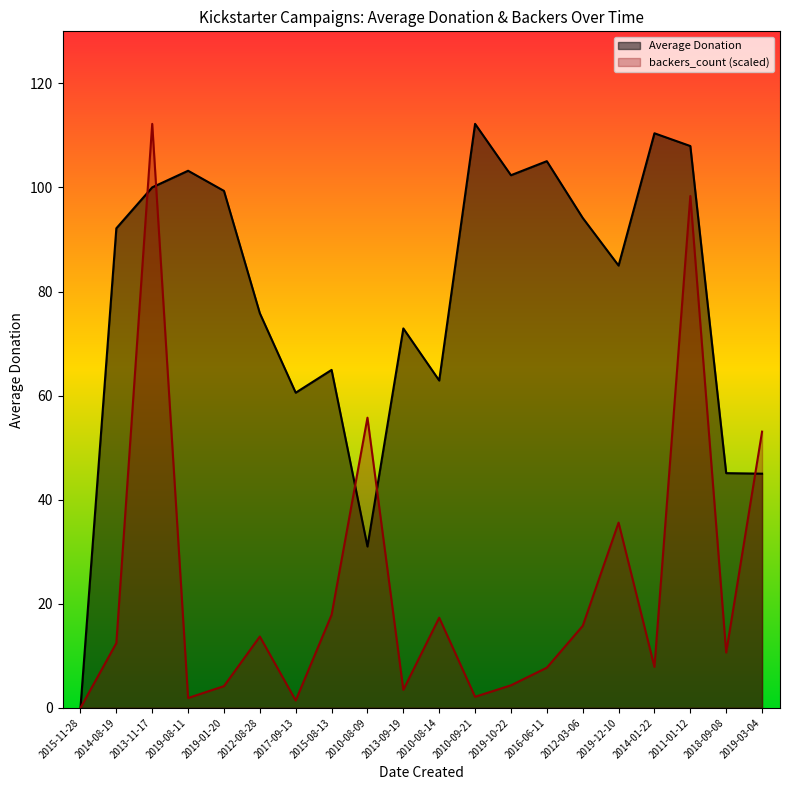

The value of backers_count at 2017-09-13 is 2.3. True or false?

False